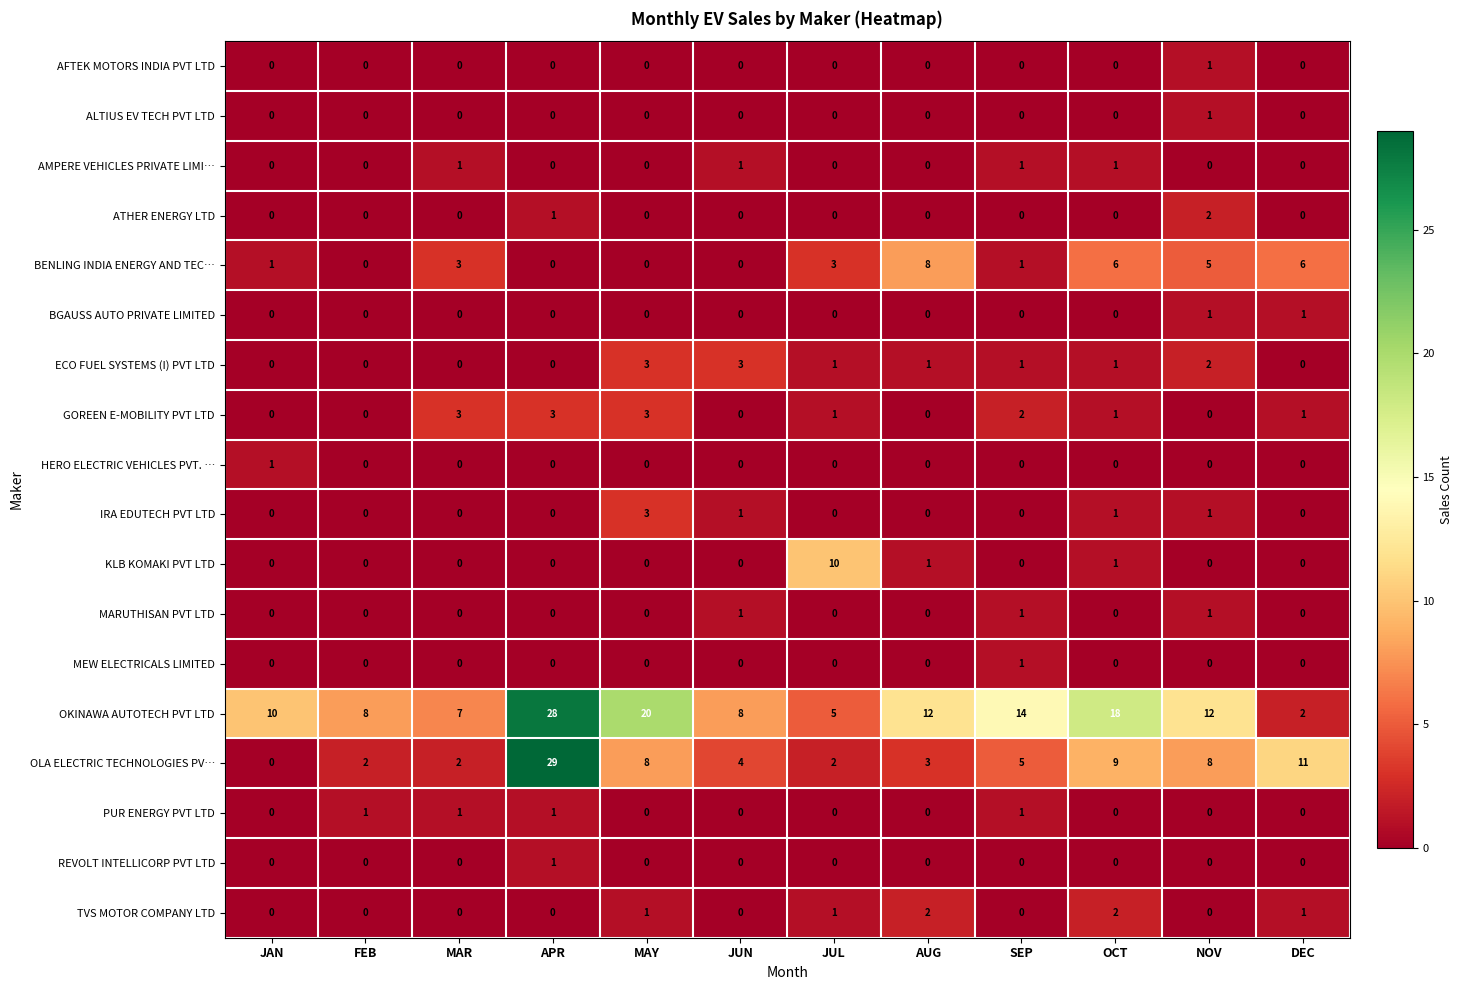

The TVS MOTOR COMPANY LTD series shows 0 at JAN. True or false?

True